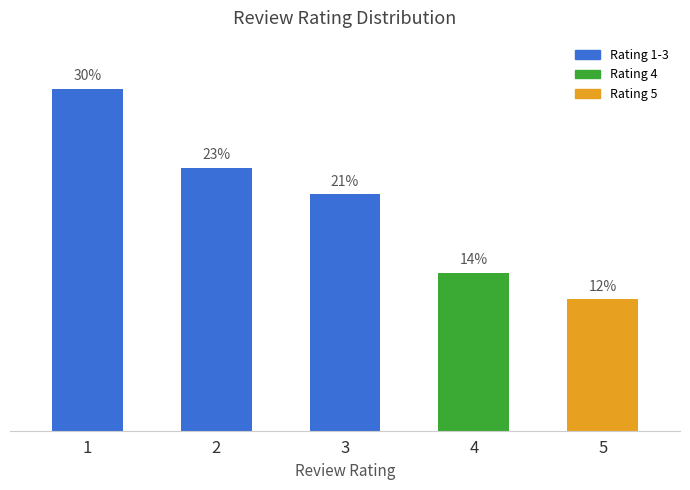

Does the chart contain any negative values?

No